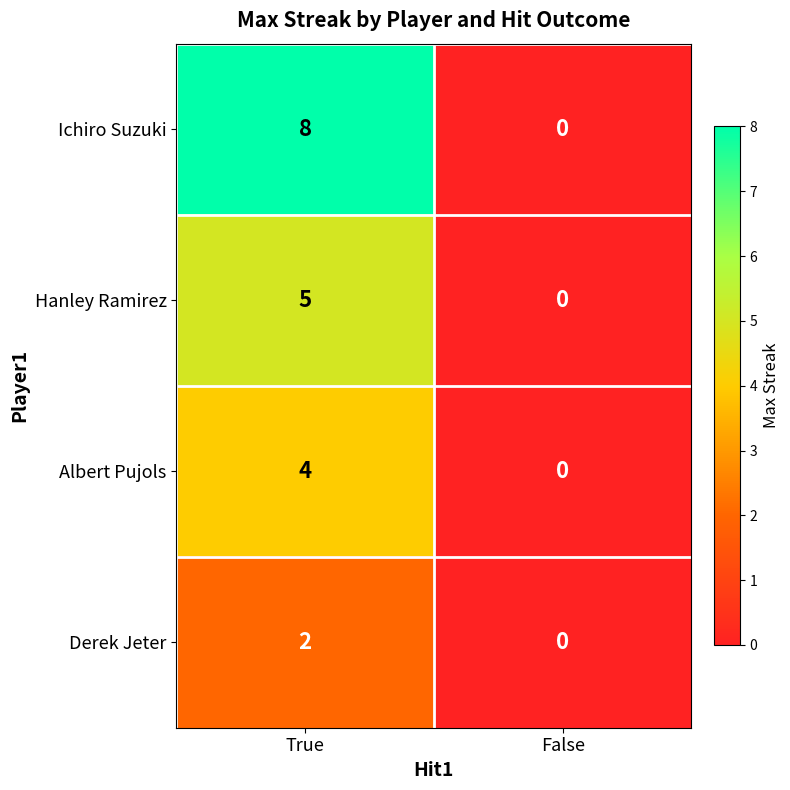

Which series has the largest total across all categories?

Ichiro Suzuki